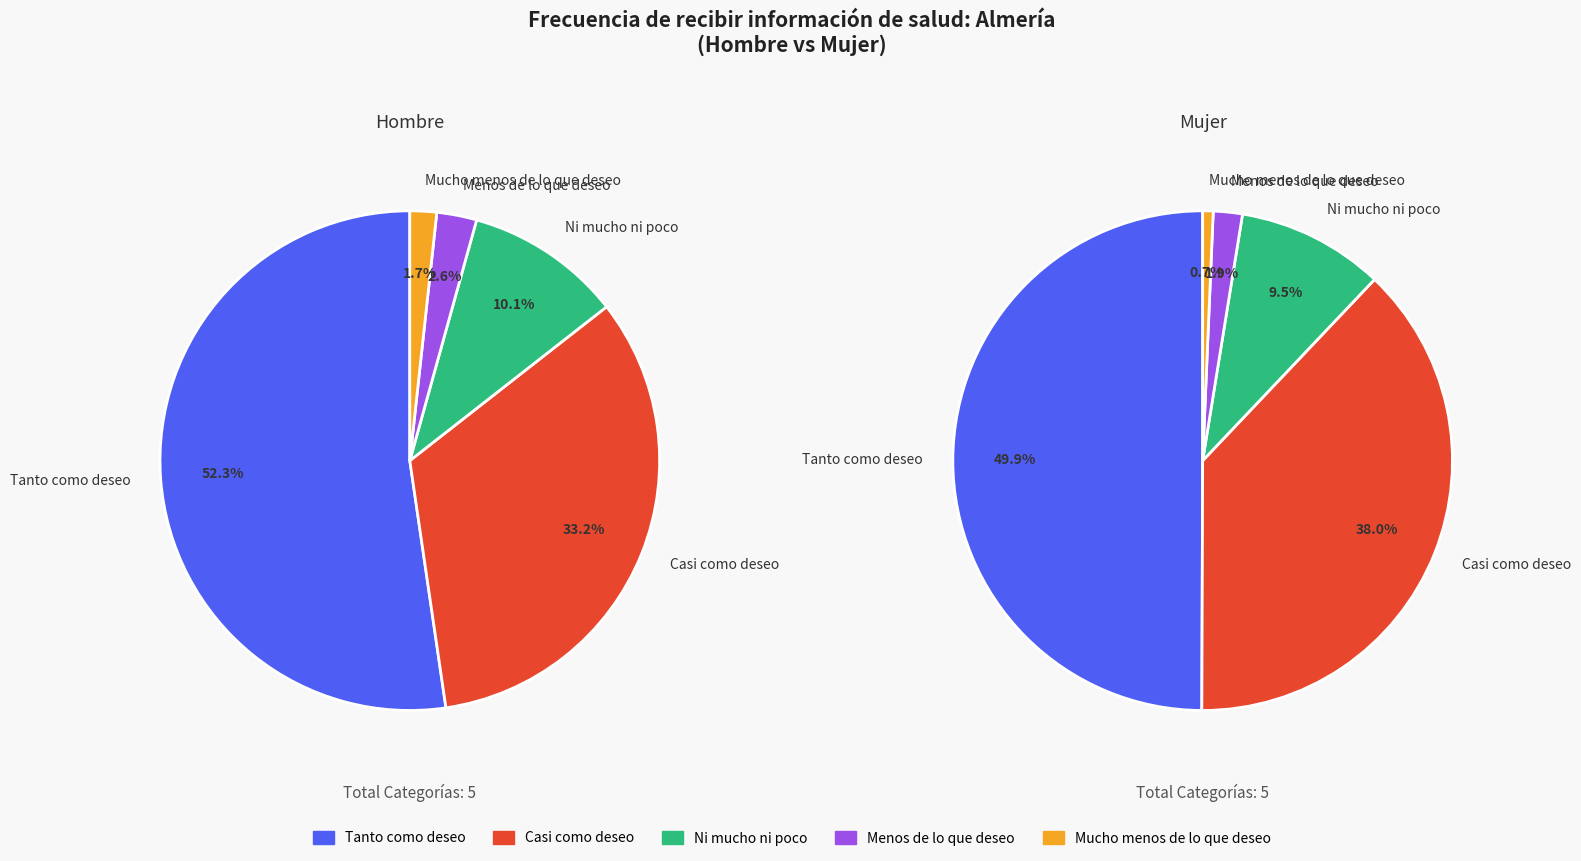

What portion of the pie excludes Tanto como deseo?

47.7%